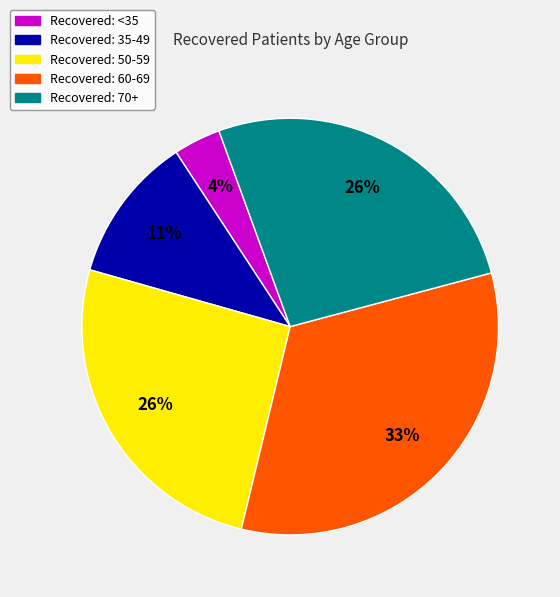

To the nearest percent, what is the difference between the largest and smallest slice percentages?

29%